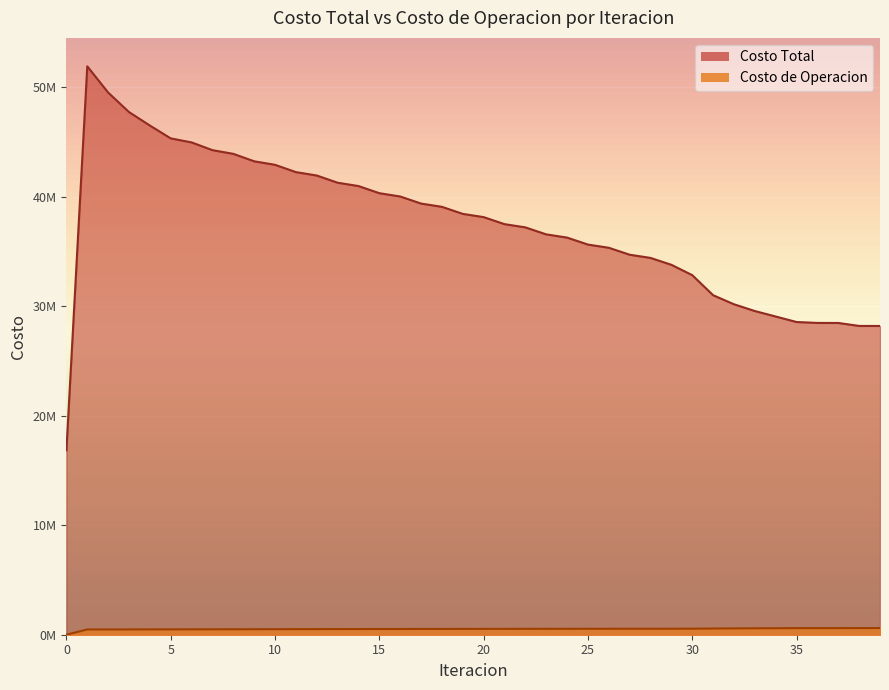

At which category is the sum across all series the highest?

1